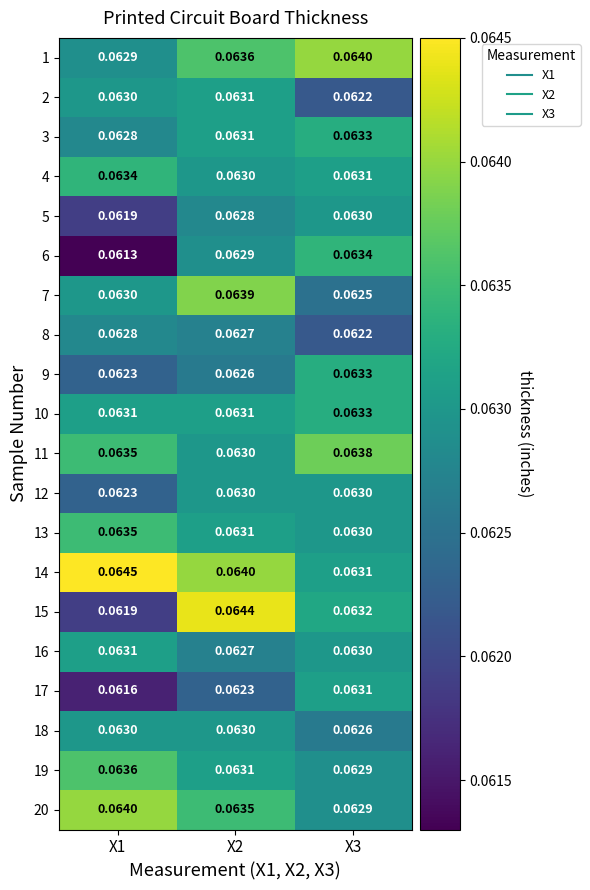

Is the value of 2 at X2 greater than the value of 3 at X3?

No